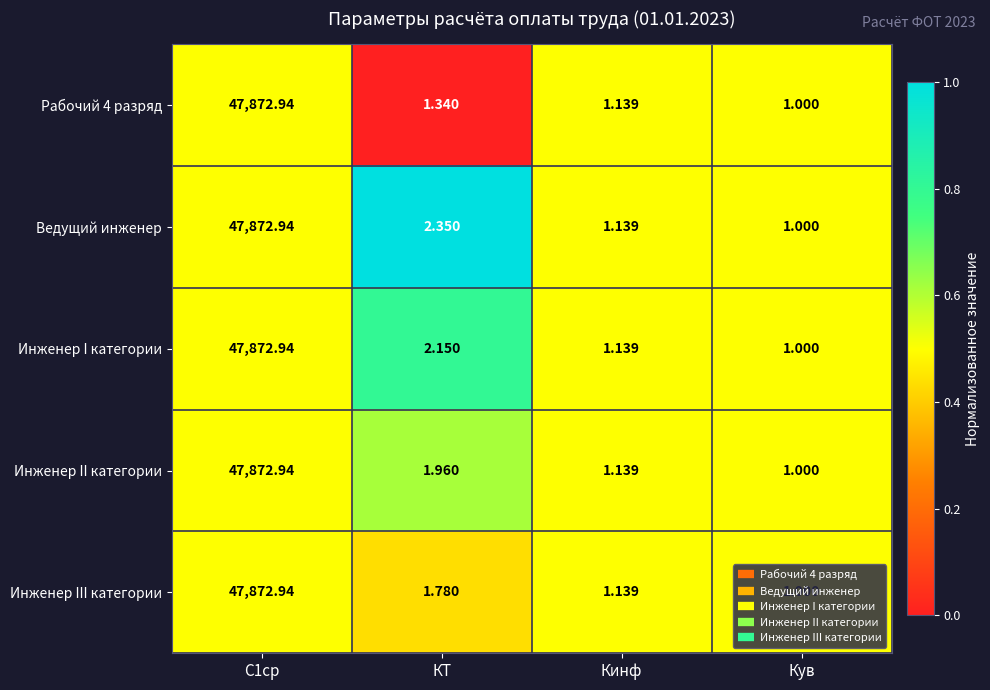

Which series changed the most between КТ and Кув?

Ведущий инженер